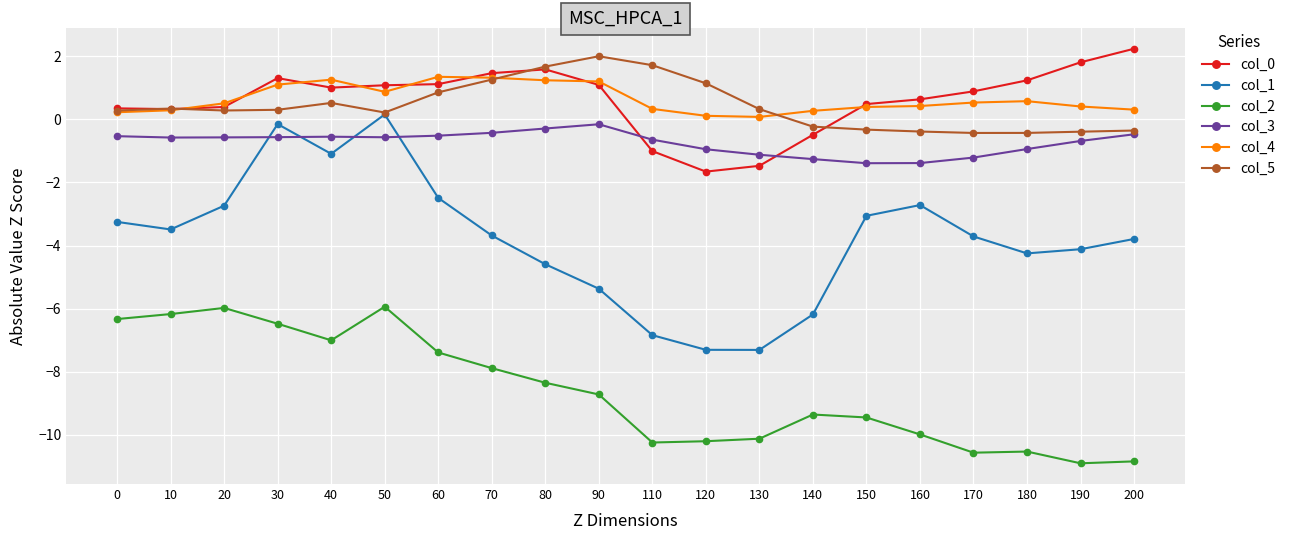

At which label is col_3 closest to 0?

90